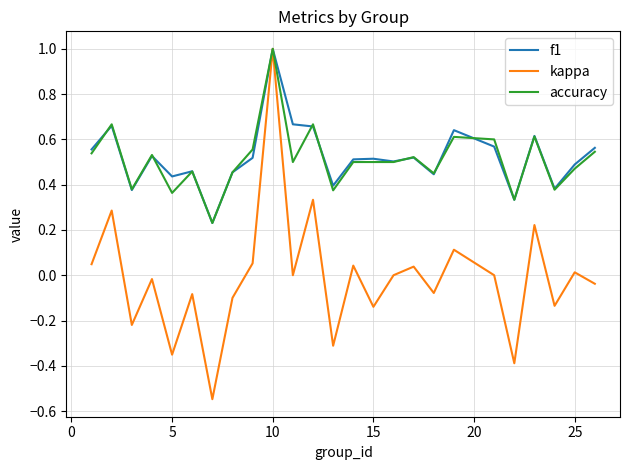

What is the maximum value for kappa?

1.0